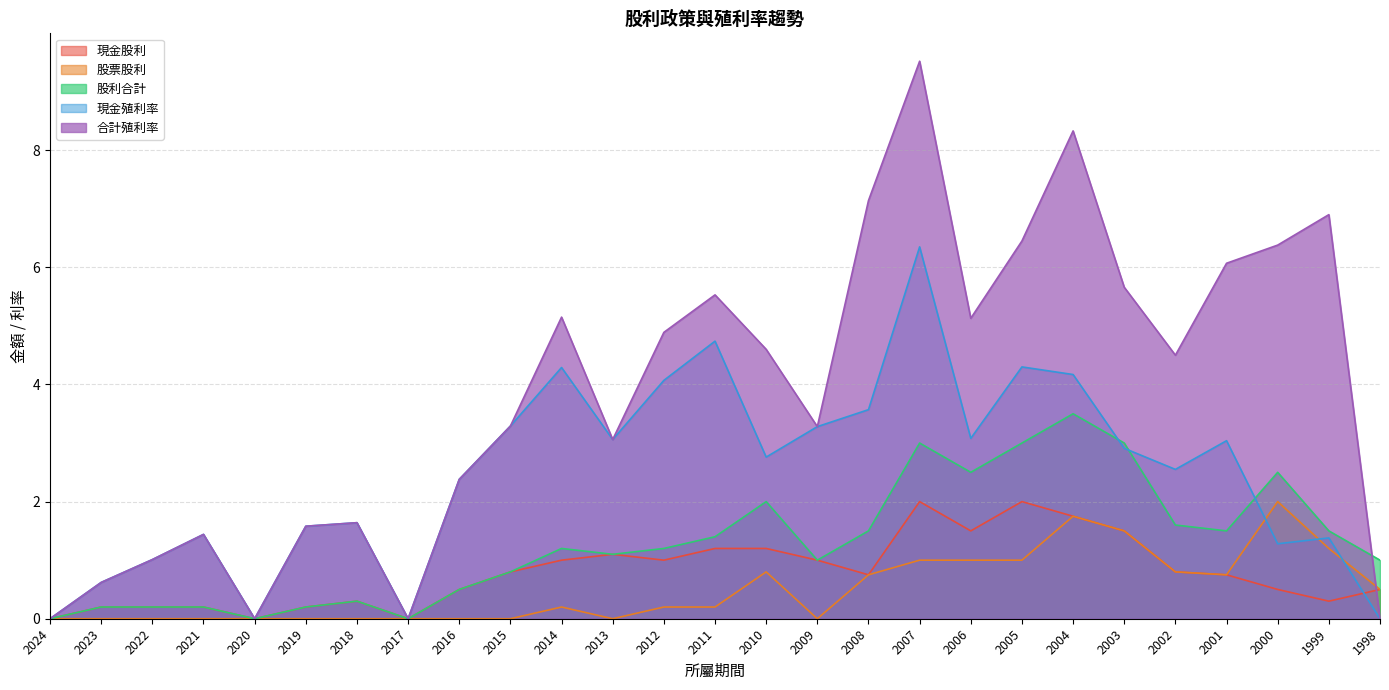

Where is the first local minimum for 現金殖利率?

2020